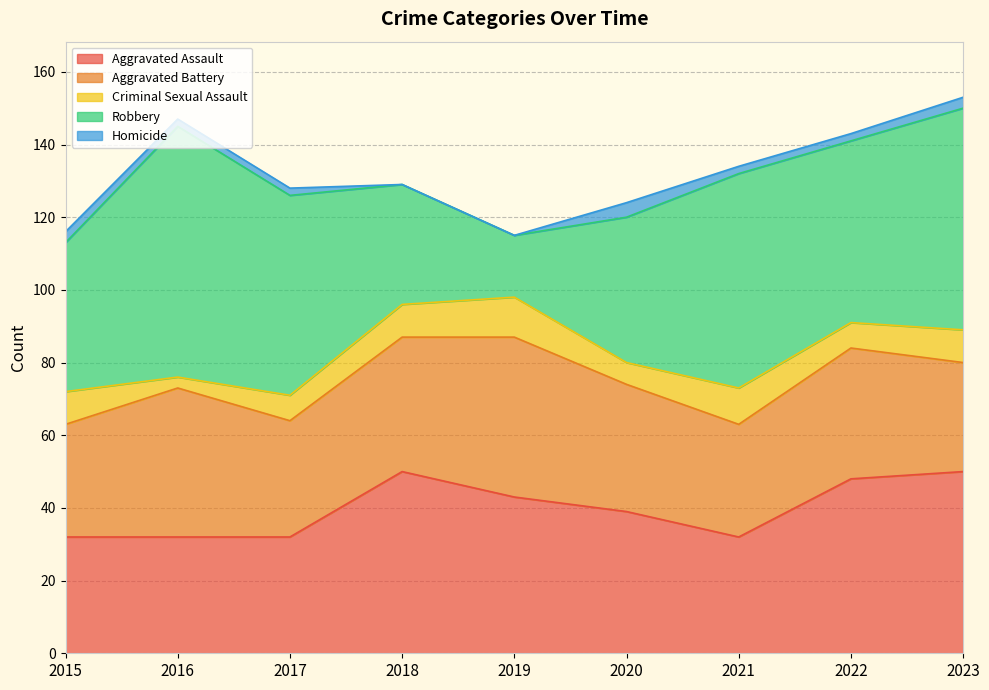

At which category does the chart reach its peak across all series?

2016